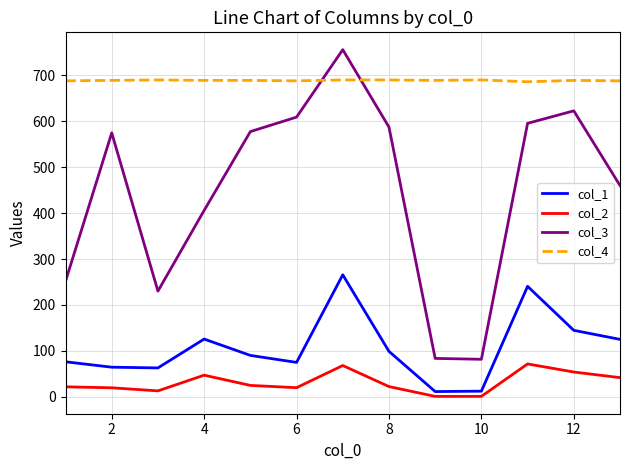

Which series ends up on top after the final intersection of col_4 and col_3?

col_4